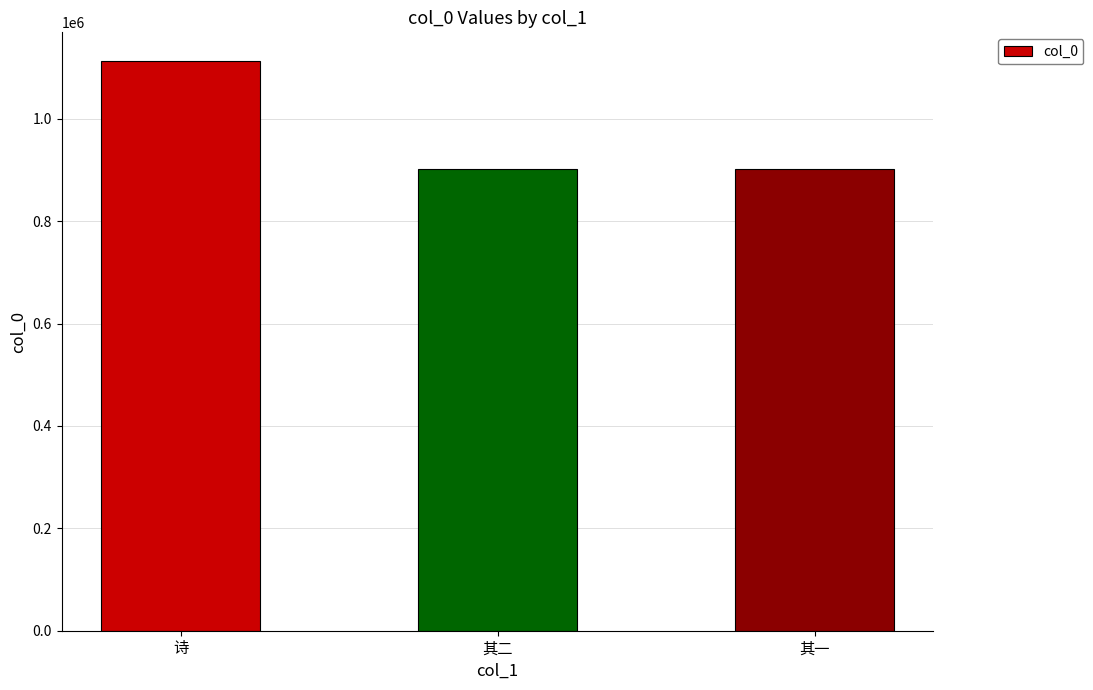

How many data points are less than 902912?

1